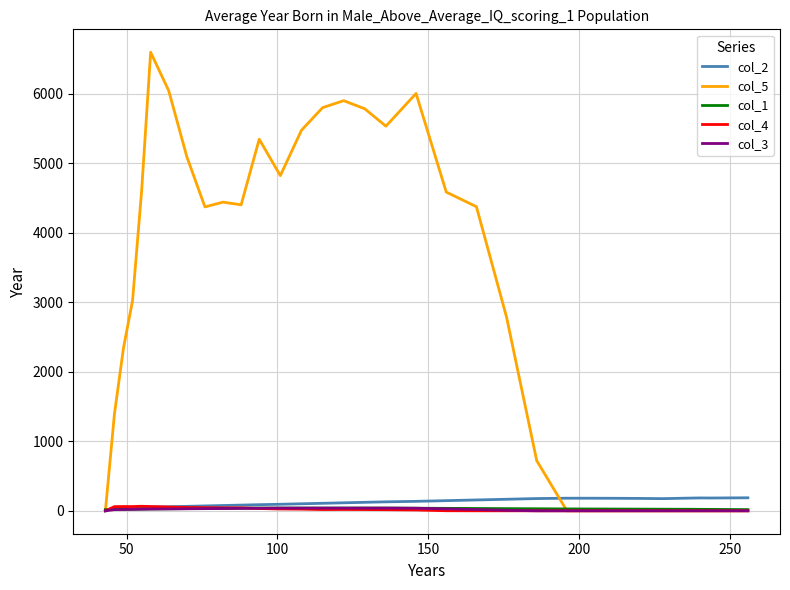

What is the greatest value displayed?

6597.3